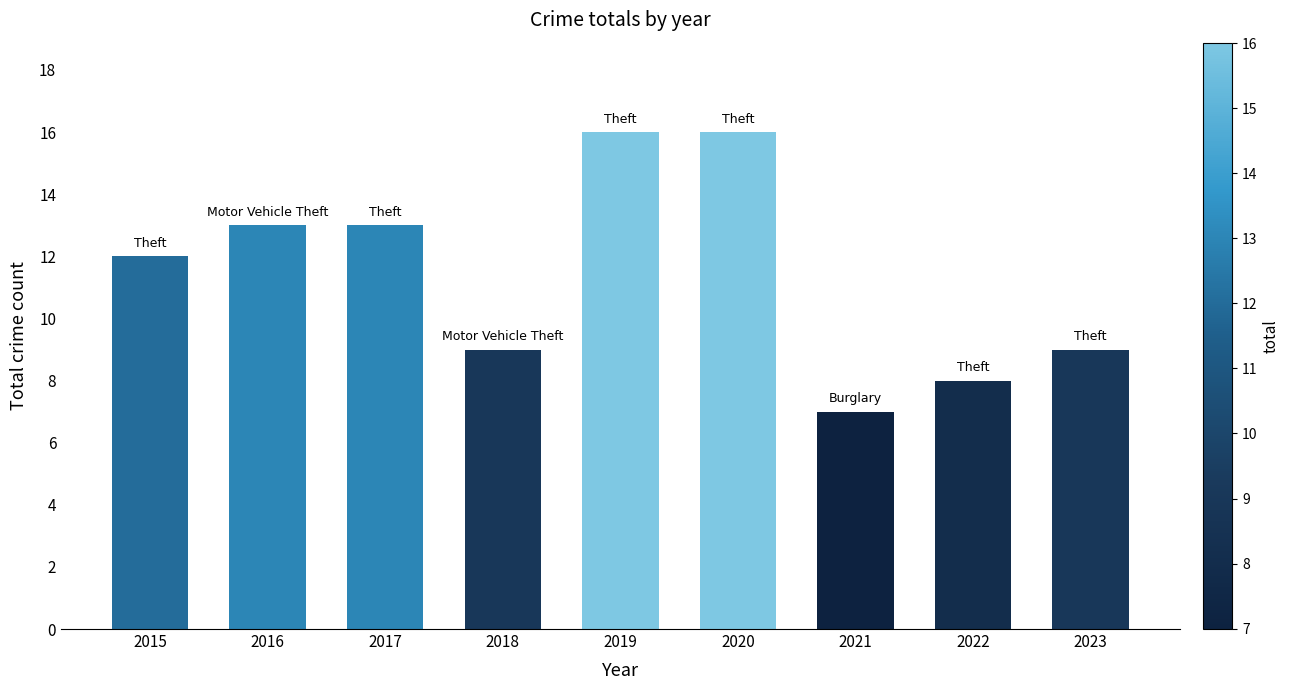

What is the value of the 7th bar from the left?

7